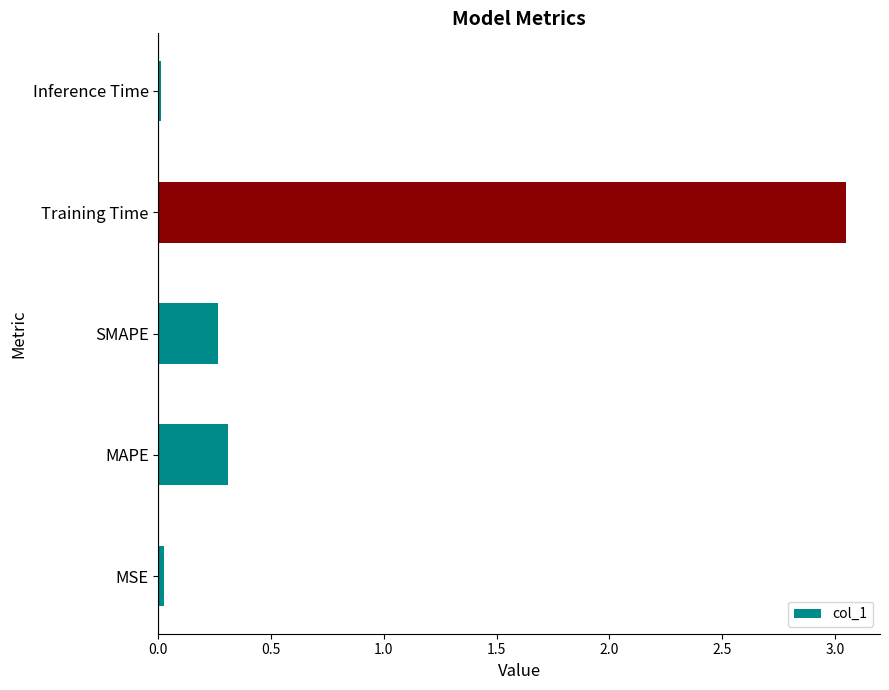

True or false: the data shows 0.1 at MAPE.

False